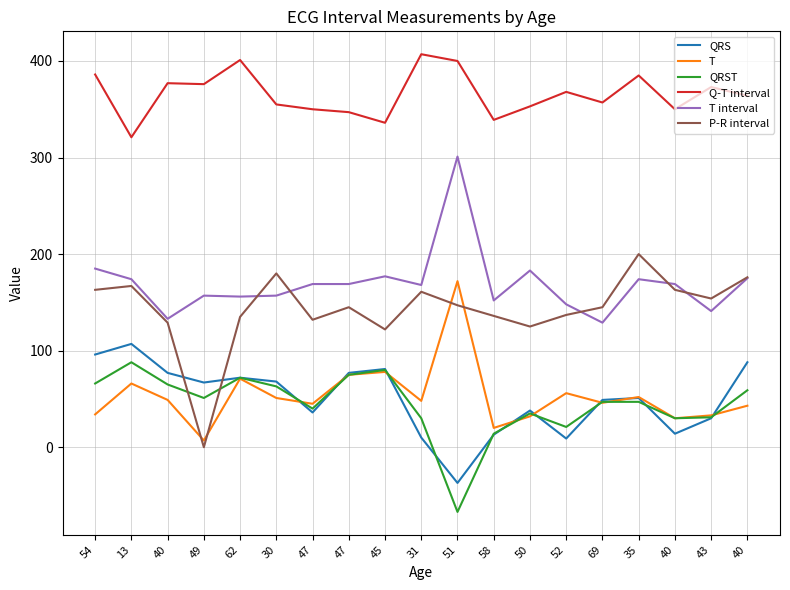

Does the chart display data point markers on the line(s)?

No